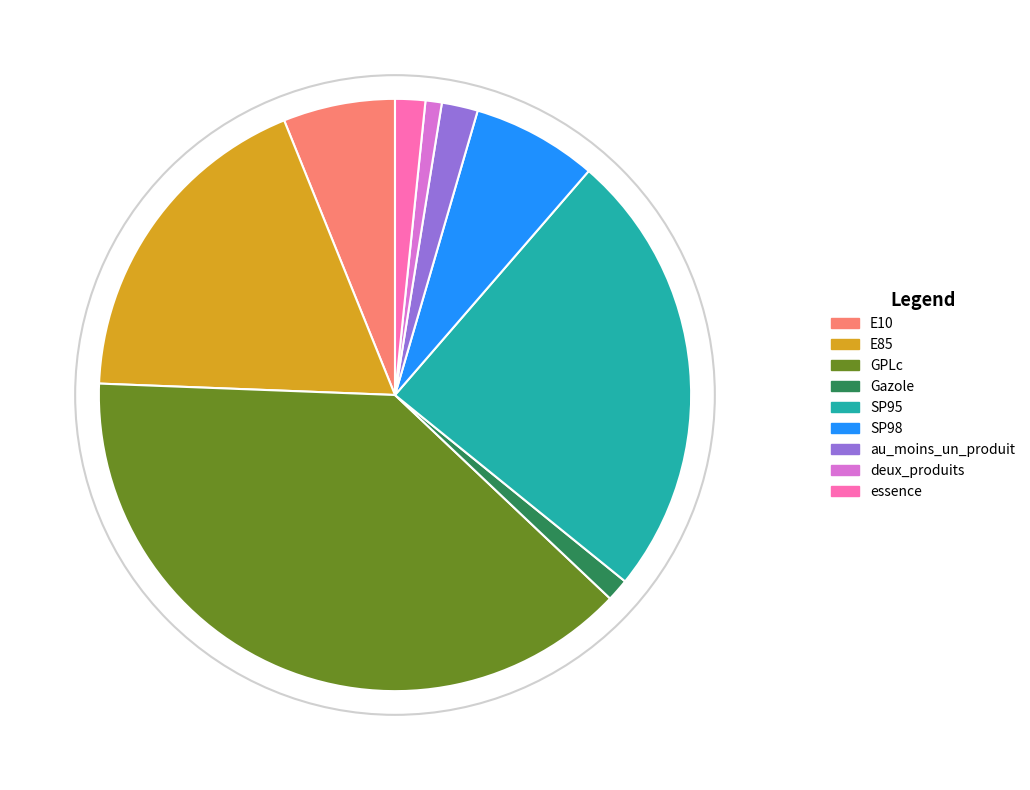

To the nearest percent, what is the average slice percentage?

11%